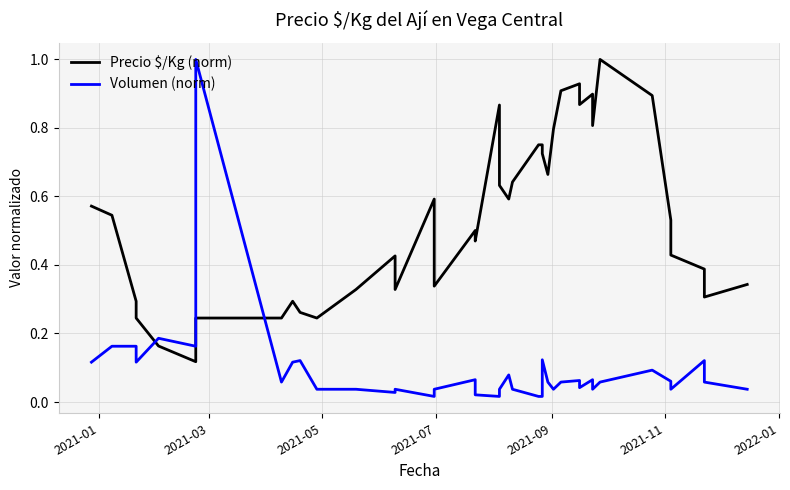

List the series in order of their overall mean, lowest first.

Volumen (norm), Precio $/Kg (norm)